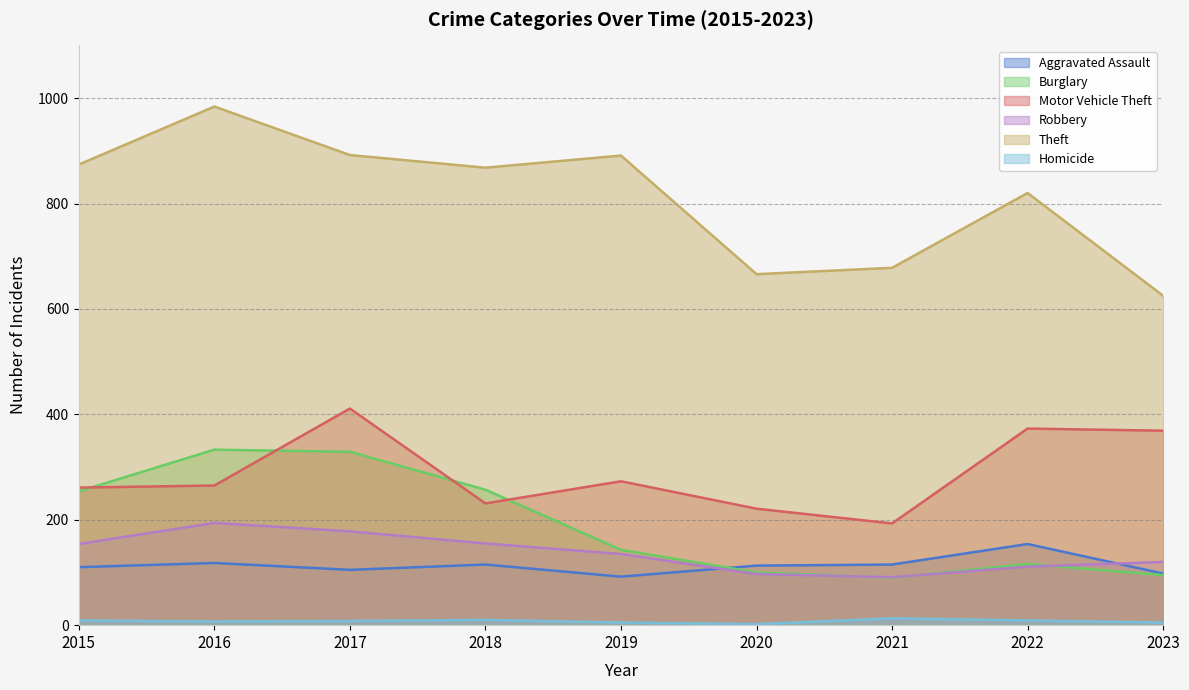

True or false: Burglary has a value of 254 at 2015.

True